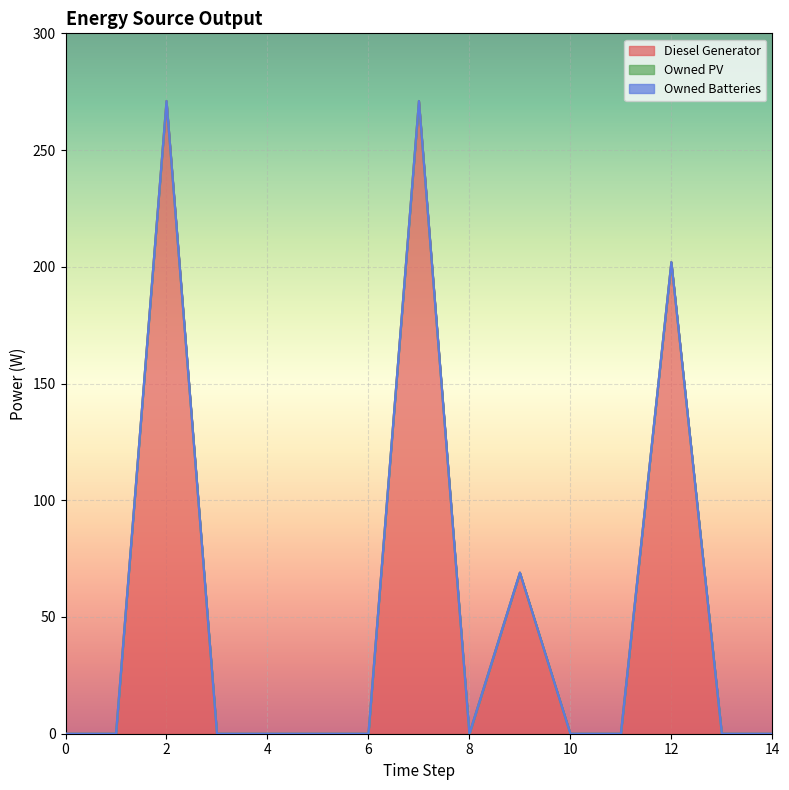

Reading left to right, extract all data points from this chart.

Diesel Generator: 0.0	0.0	271.0	0.0	0.0	0.0	0.0	271.0	0.0	69.0	0.0	0.0	202.0	0.0	0.0
Owned PV: 0.0	0.0	0.0	0.0	0.0	0.0	0.0	0.0	0.0	0.0	0.0	0.0	0.0	0.0	0.0
Owned Batteries: 0.0	0.0	0.0	0.0	0.0	0.0	0.0	0.0	0.0	0.0	0.0	0.0	0.0	0.0	0.0